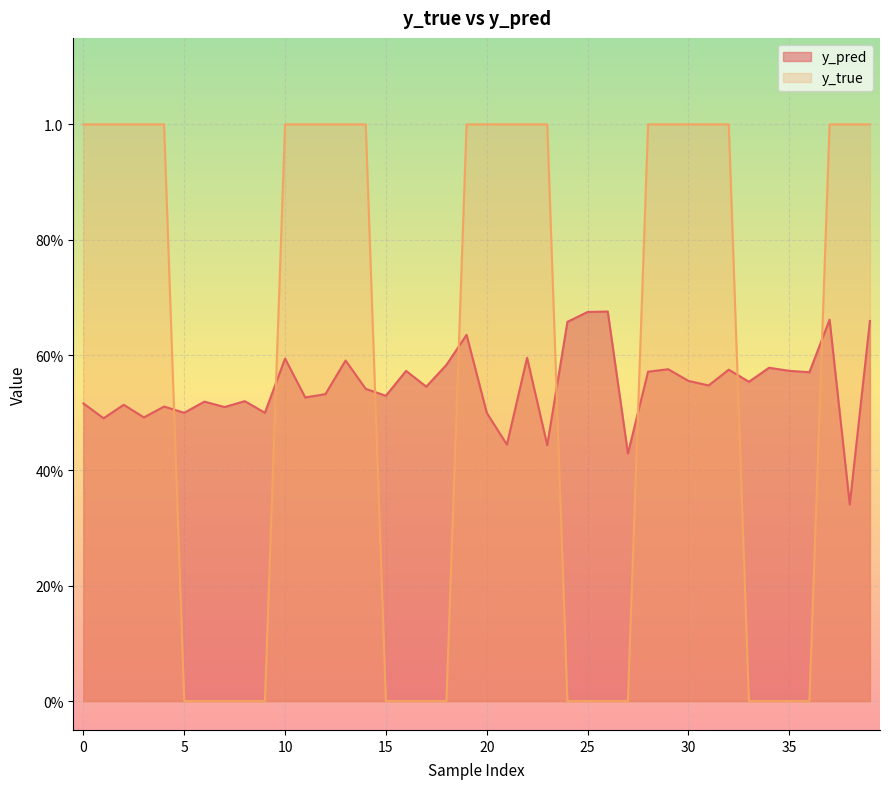

Which series changed the most between 23 and 25?

y_true